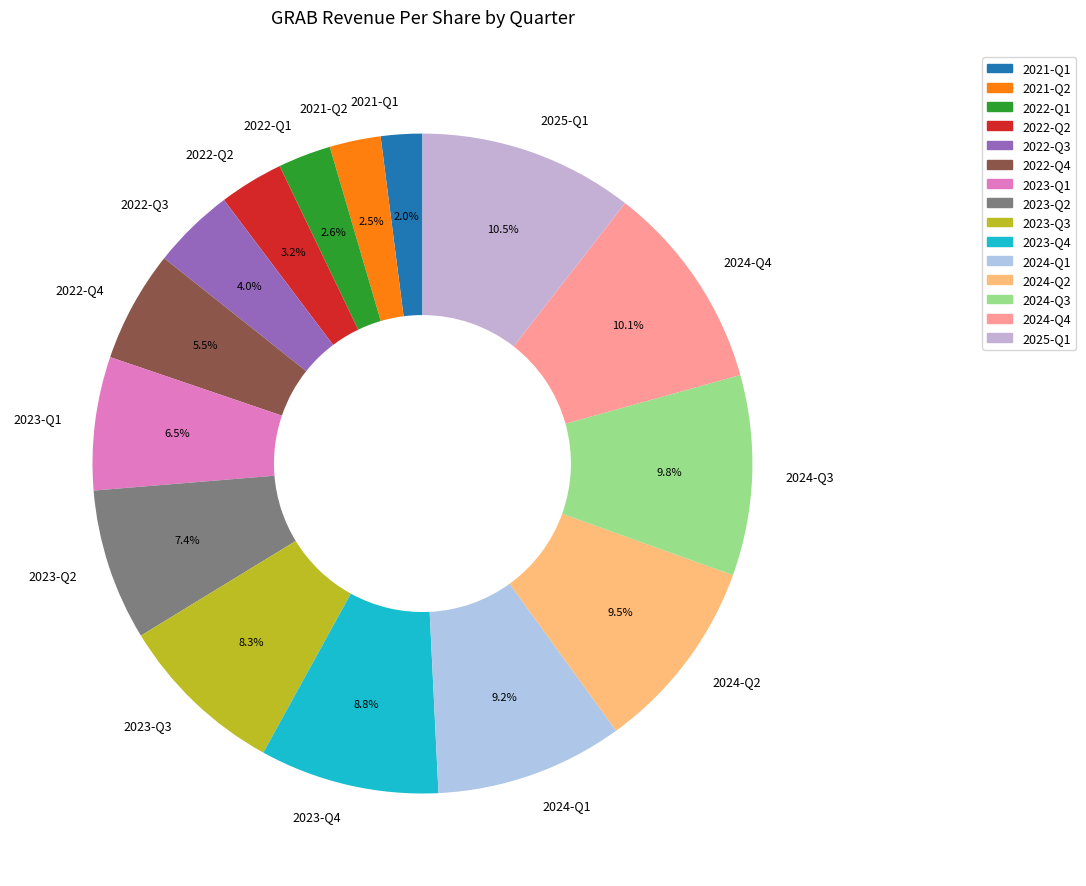

To the nearest percent, what is the average slice percentage?

7%